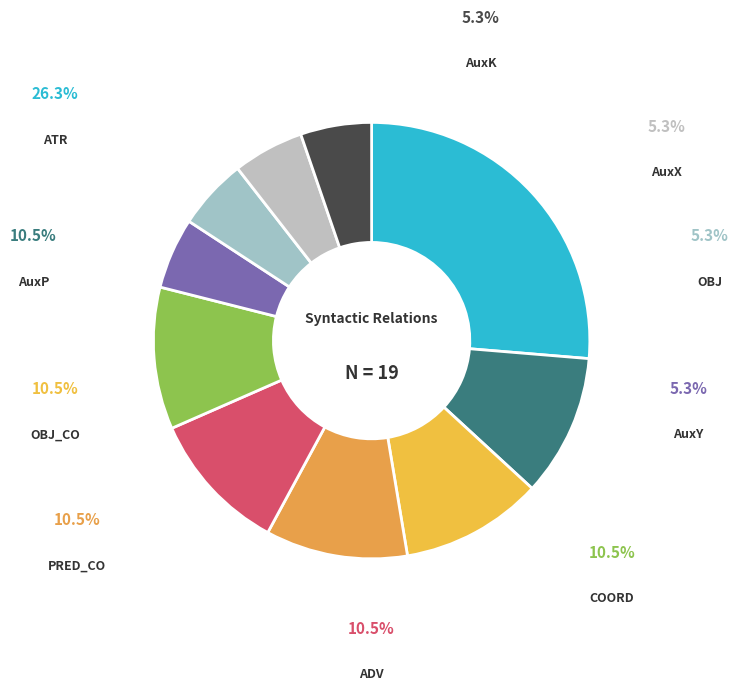

Is there a majority slice in this chart?

No